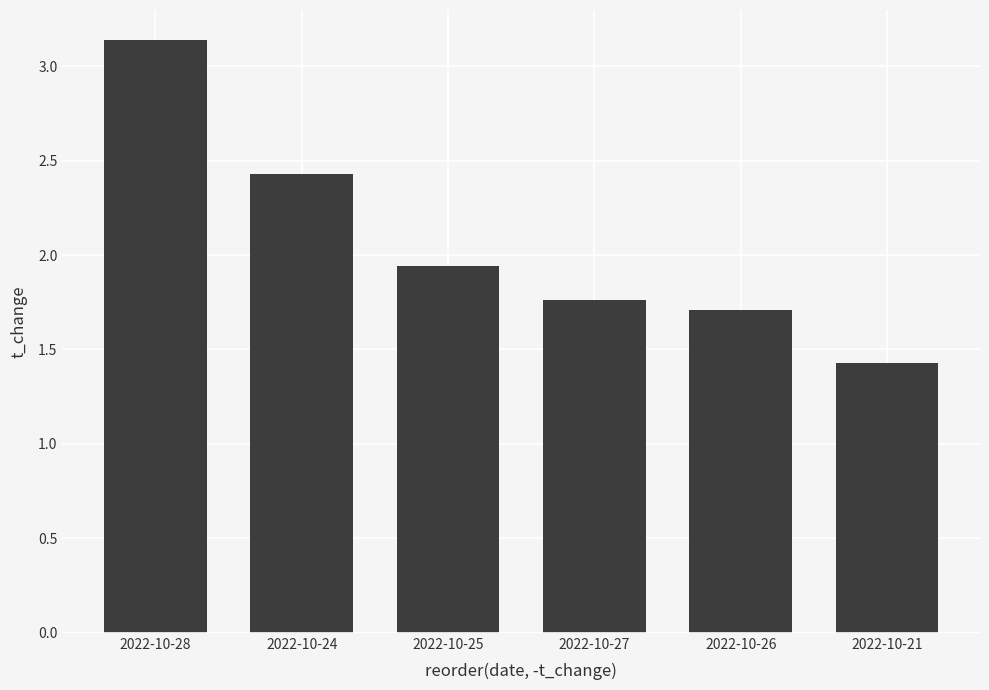

What is the difference between the second highest and second lowest values?

0.7